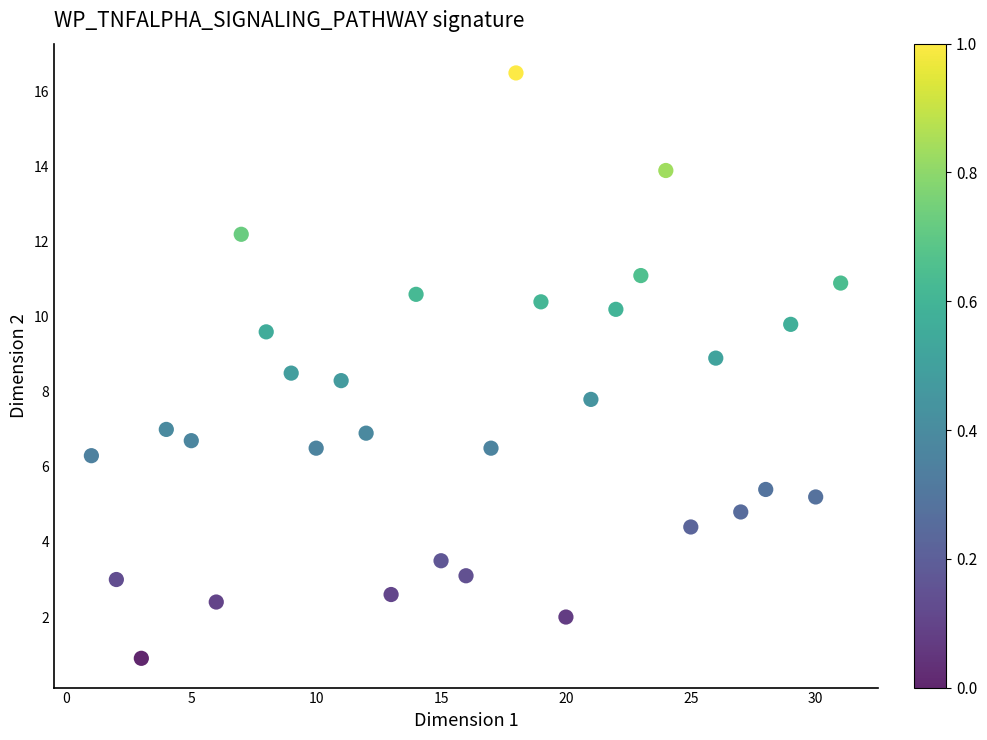

What is the range of Y values (max minus min)?

15.6